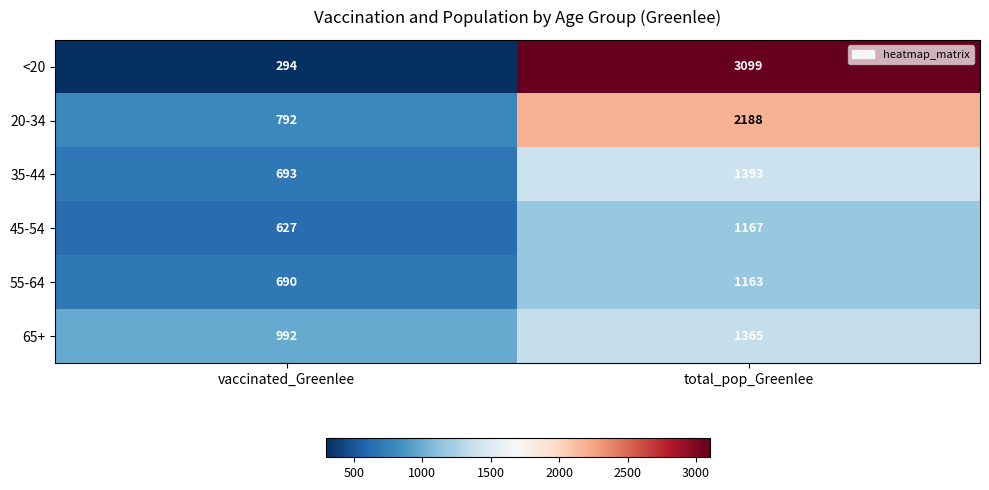

How many categories are shown in the chart?

2